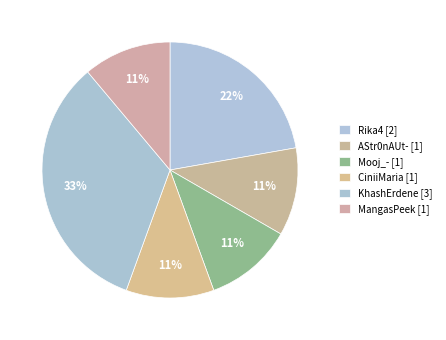

Do Rika4 and AStr0nAUt- together represent more than half of the pie?

No